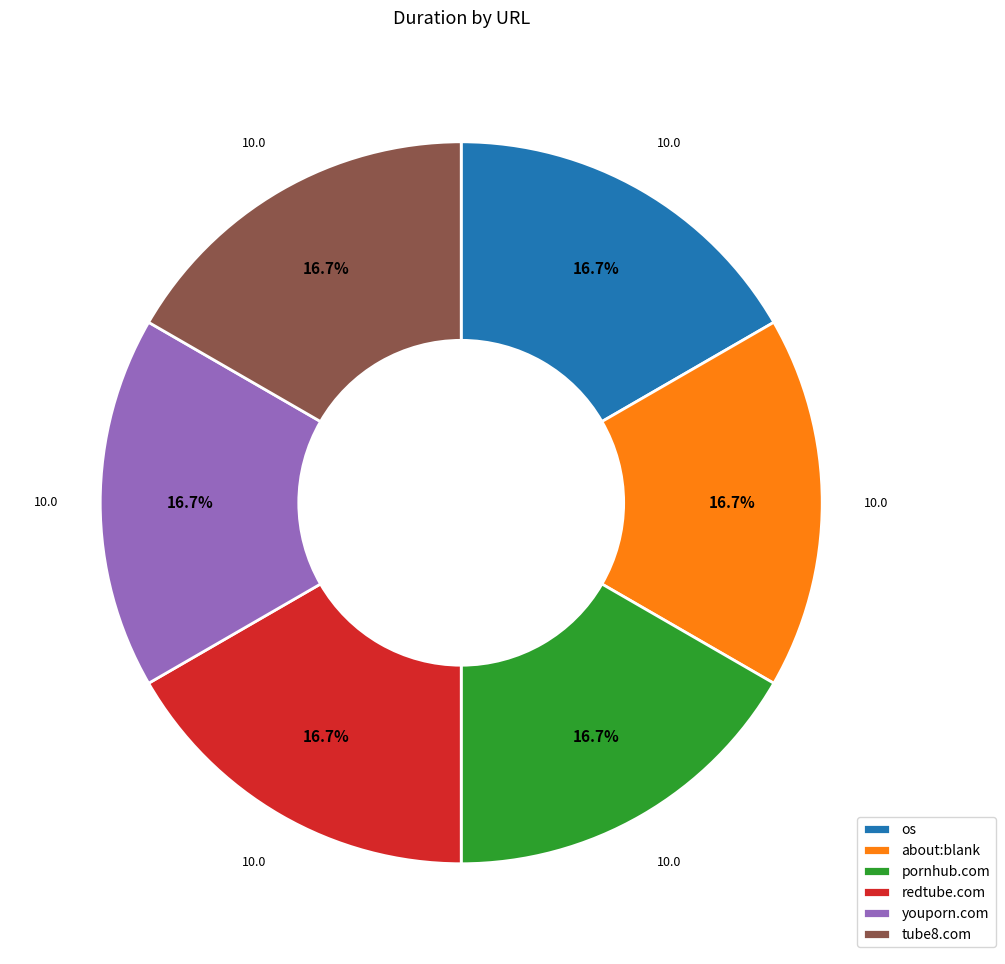

Is there any slice that represents more than half of the pie?

No